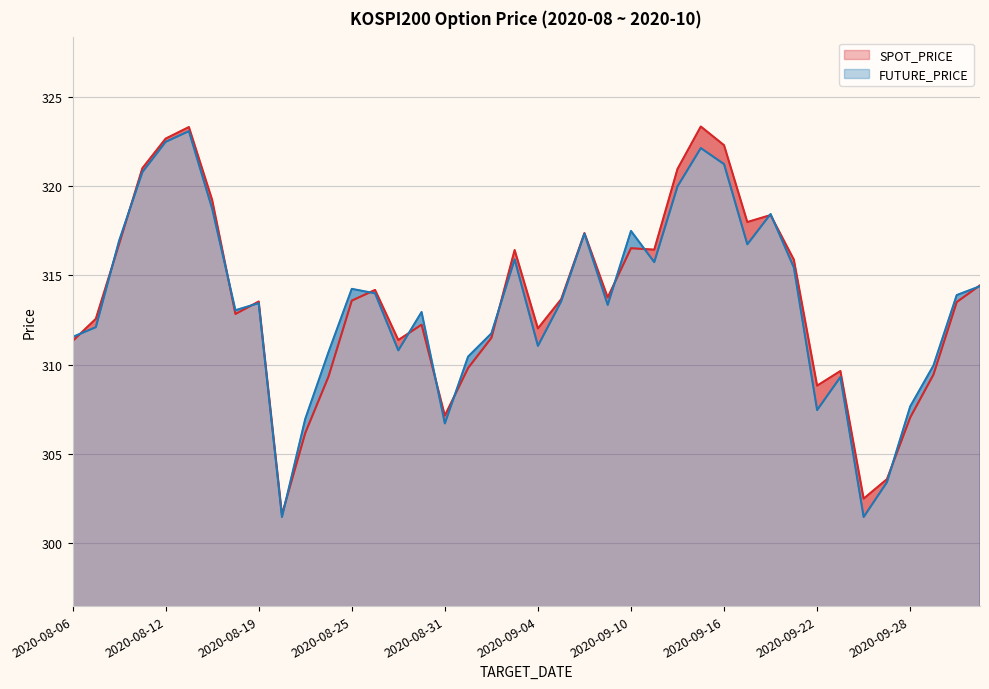

At how many categories does at least one series exceed 319?

7